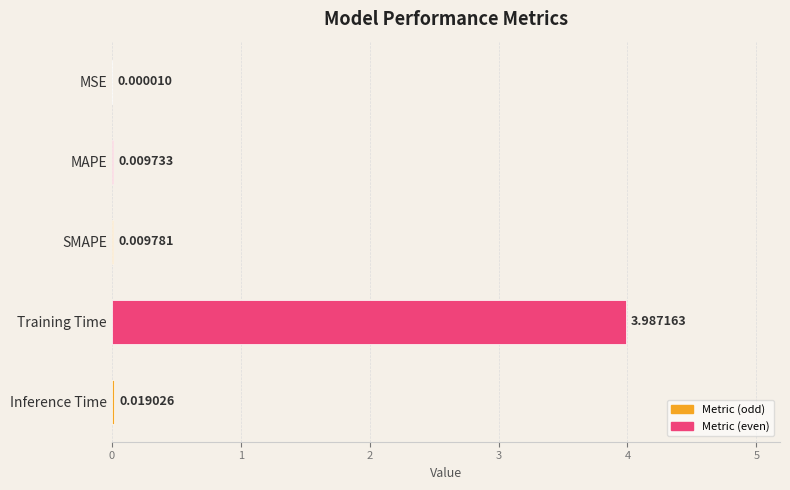

Which label corresponds to the largest value in the chart?

Training Time